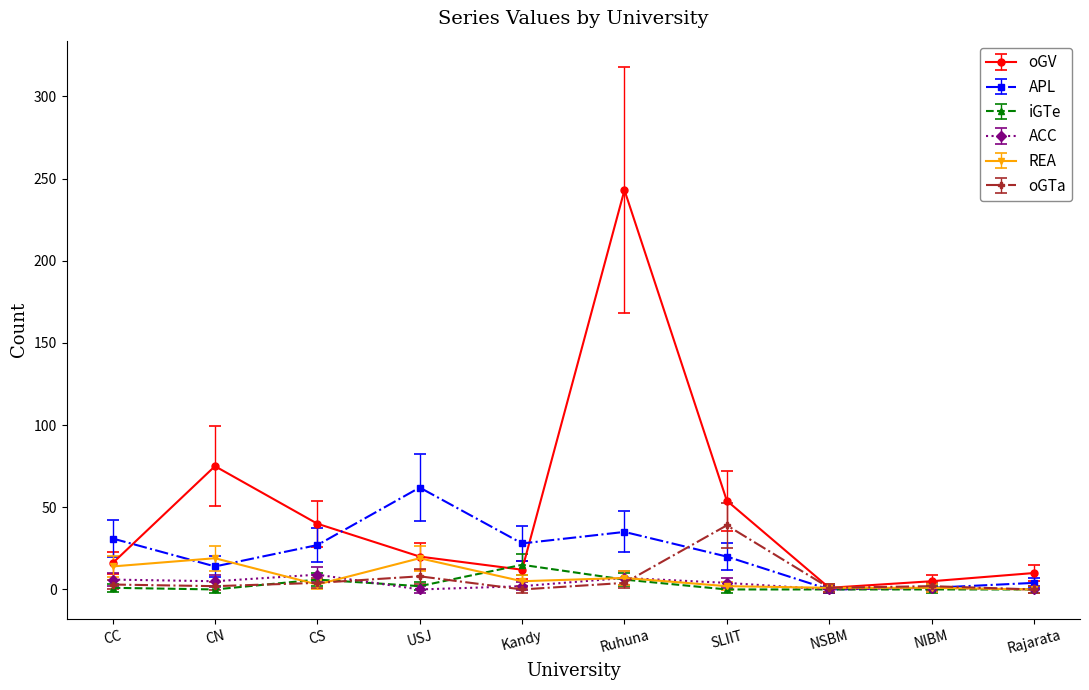

What is the difference between the maximum and minimum values in the REA series?

19